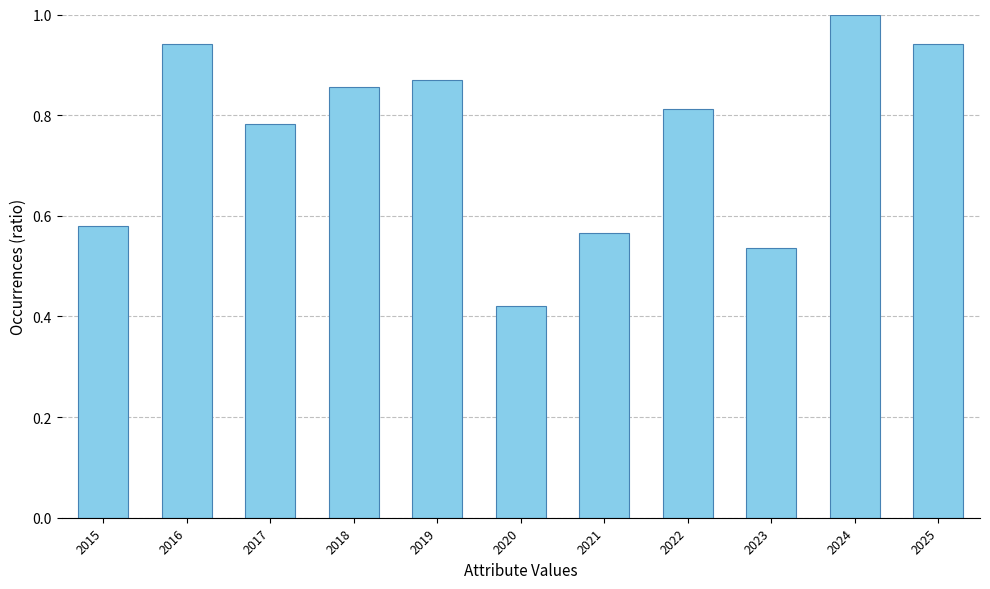

Does the chart contain stacked bars?

No